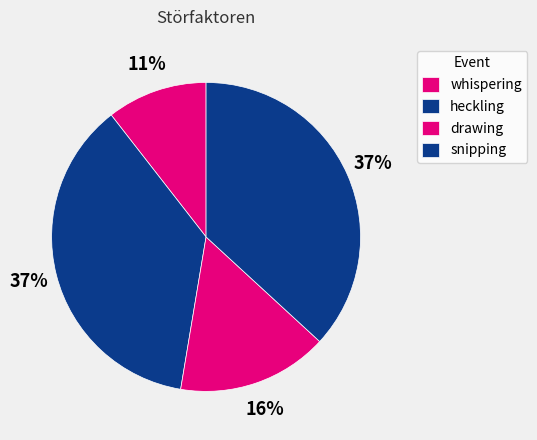

To the nearest percent, what is the average slice percentage?

25%